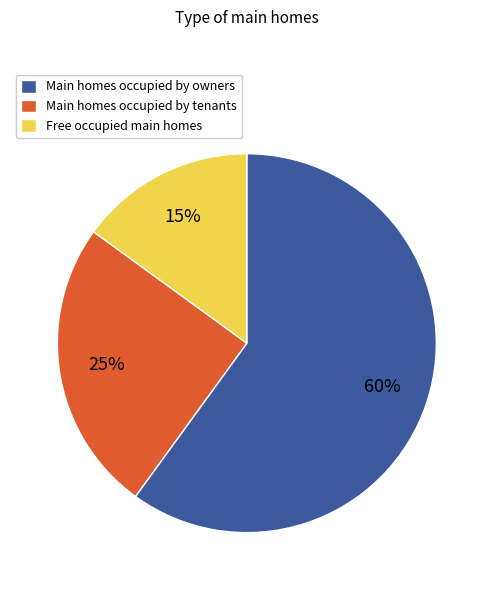

Which slice is the smallest?

Free occupied main homes